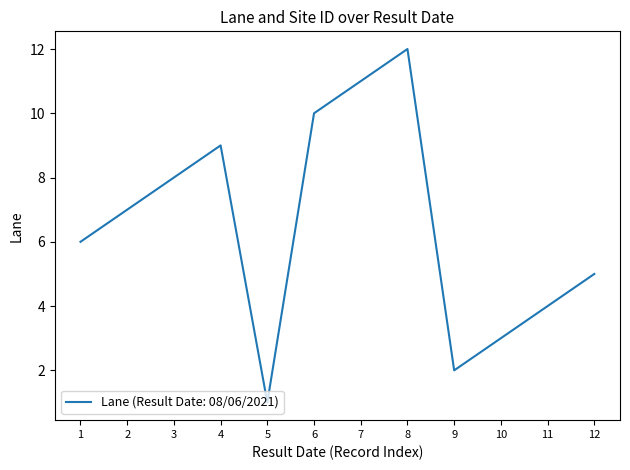

What is the difference between the maximum and minimum values?

11